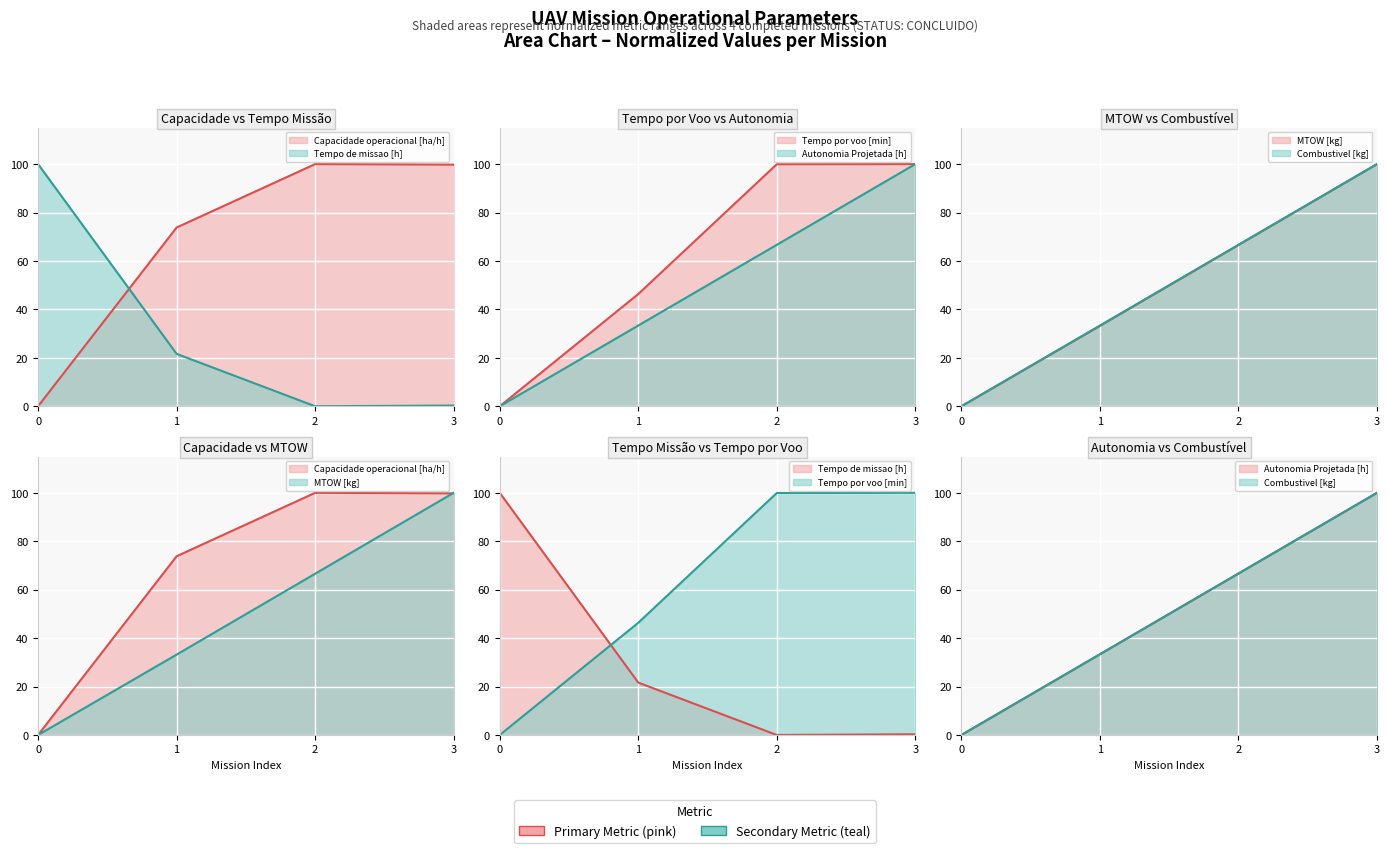

Which label corresponds to the largest value in the chart?

3